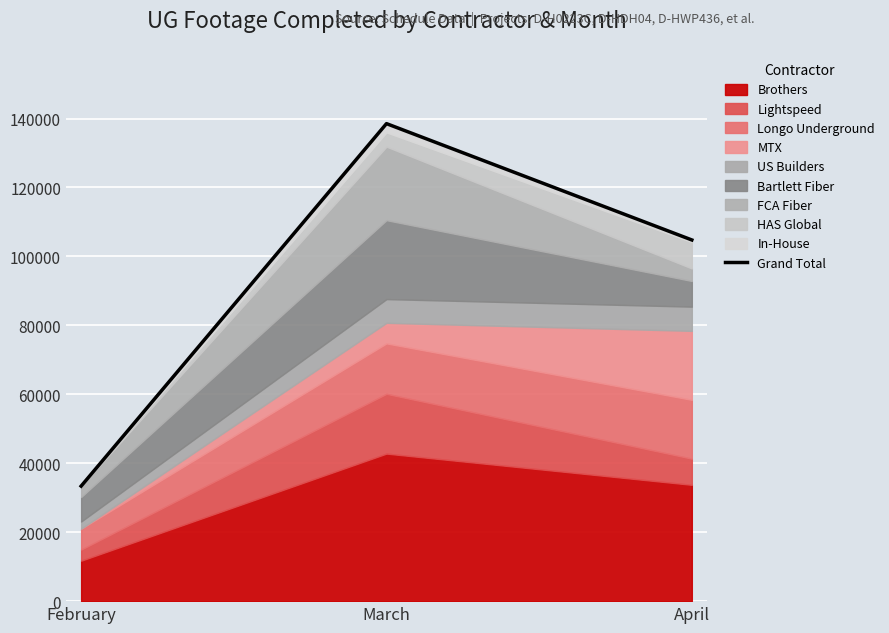

Is it true that the value at February is 48999?

False